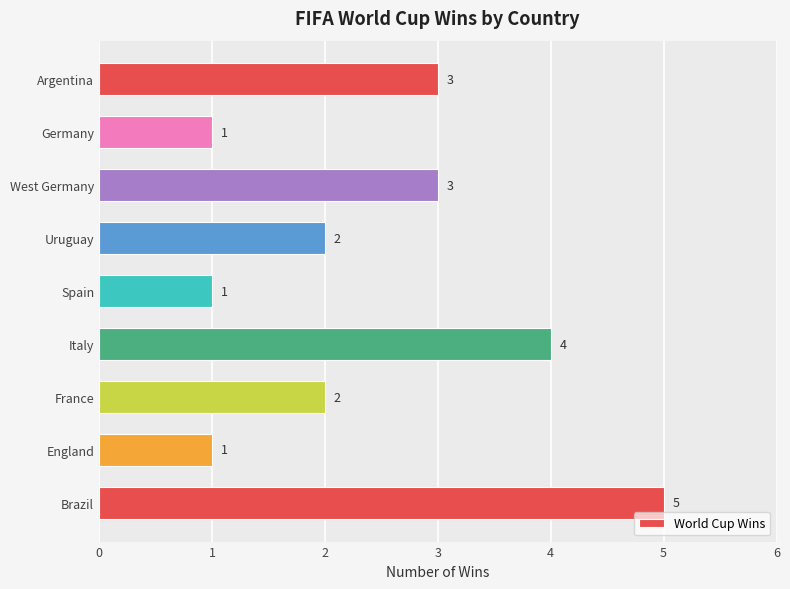

How many values are between 1 and 3?

7